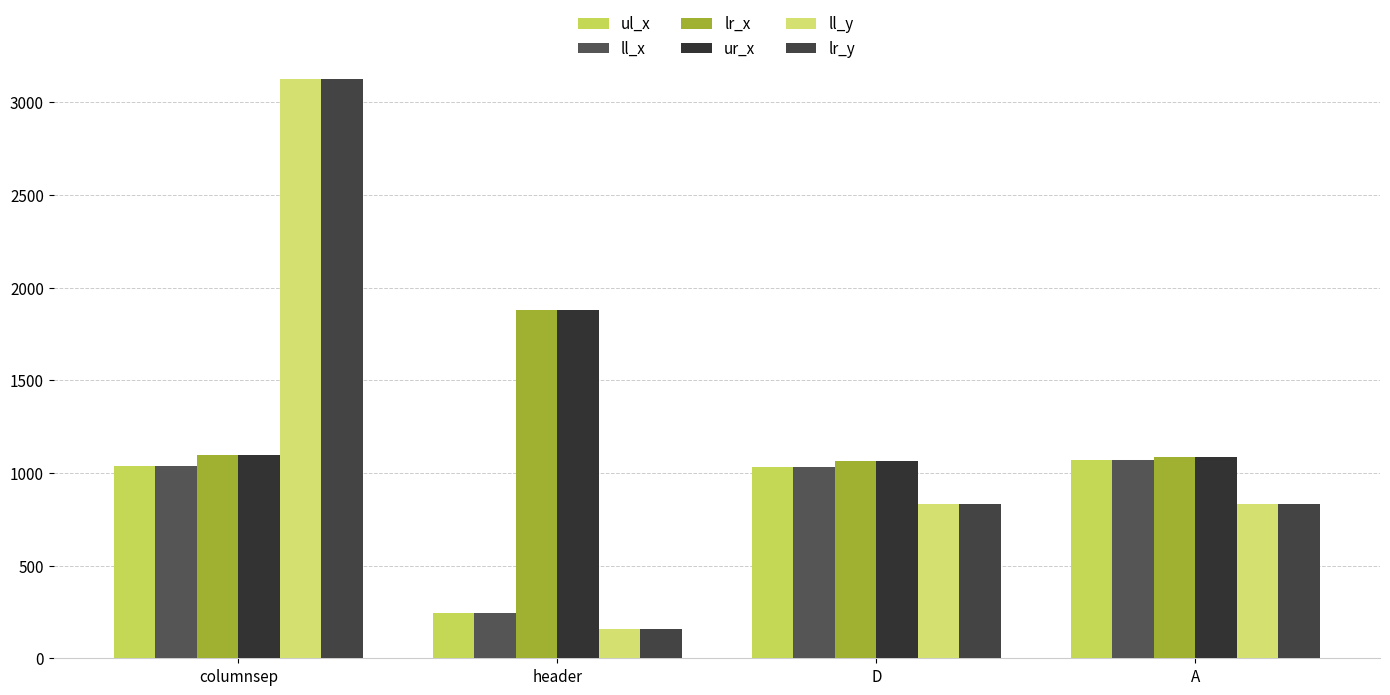

What is the difference between the maximum and second lowest values in the ul_x series?

34